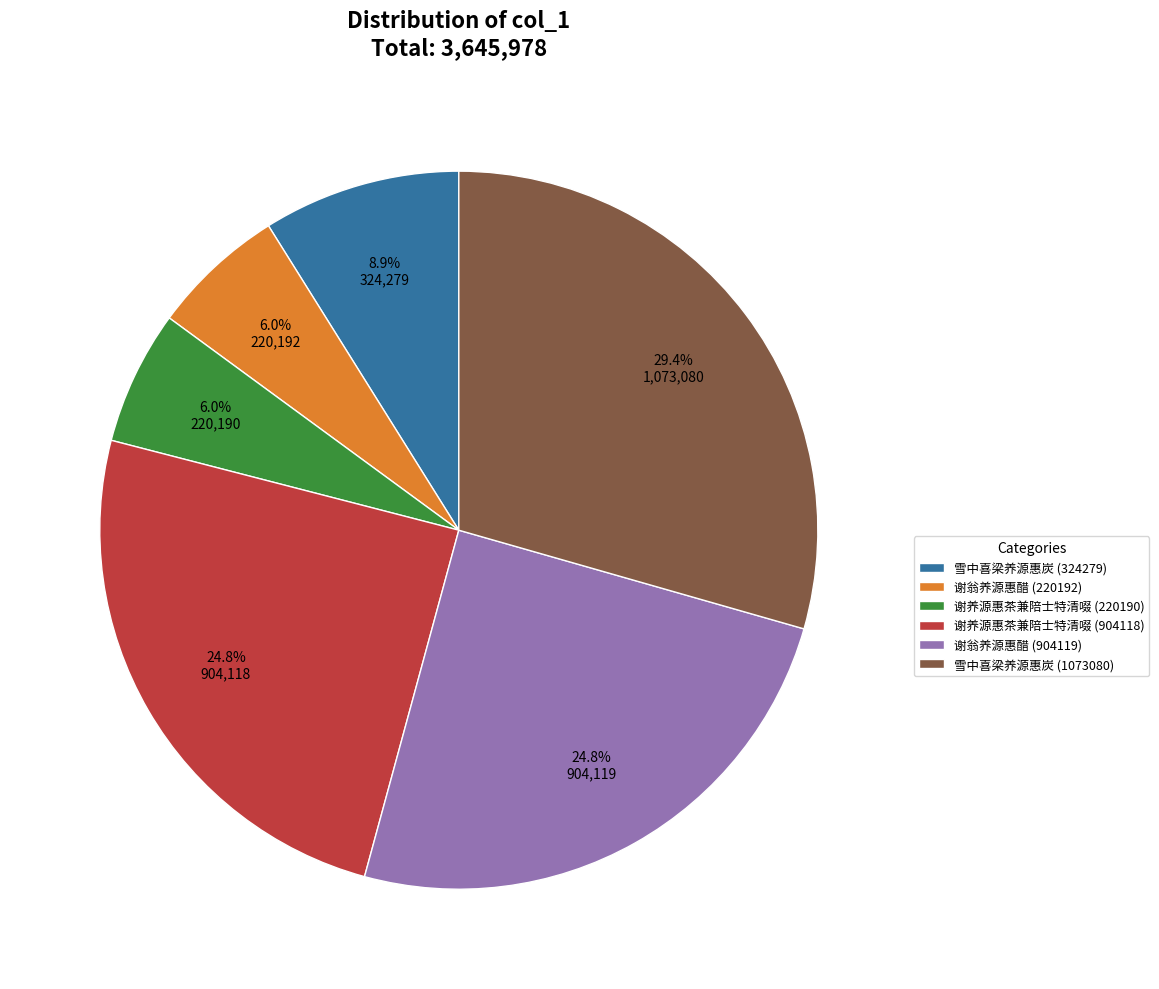

Is it true that 谢养源惠茶兼陪士特清啜 (220190) is 19% of the pie?

False